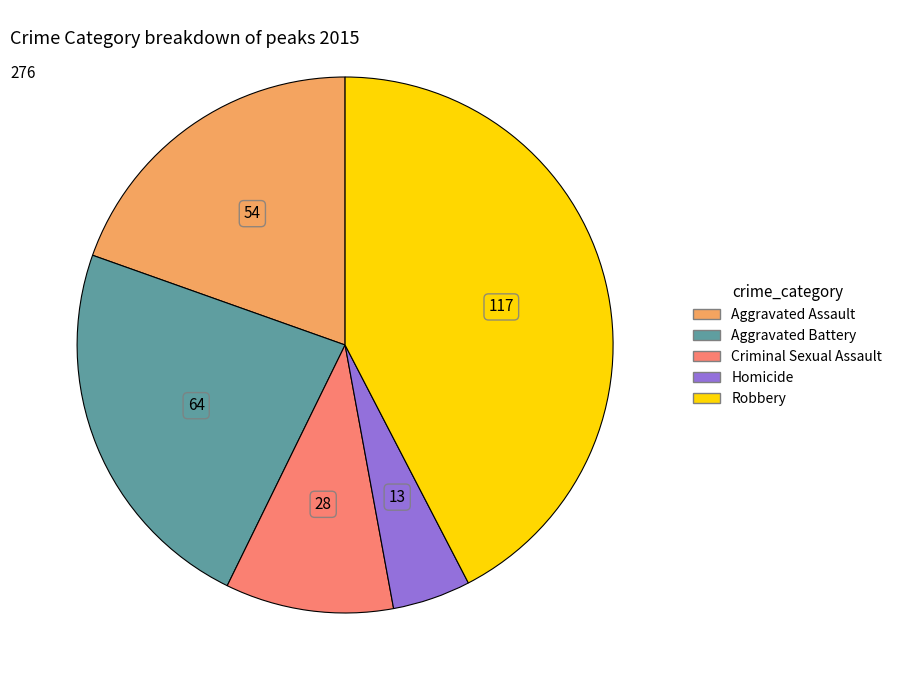

Does Aggravated Assault account for over 50% of the chart?

No